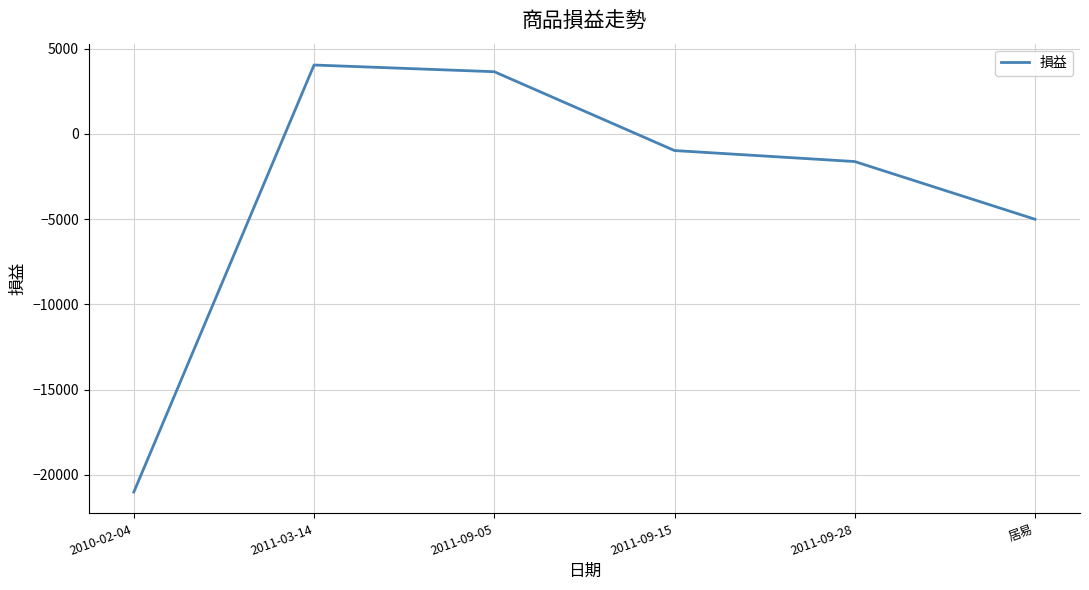

At which category does the chart reach its minimum across all series?

2010-02-04